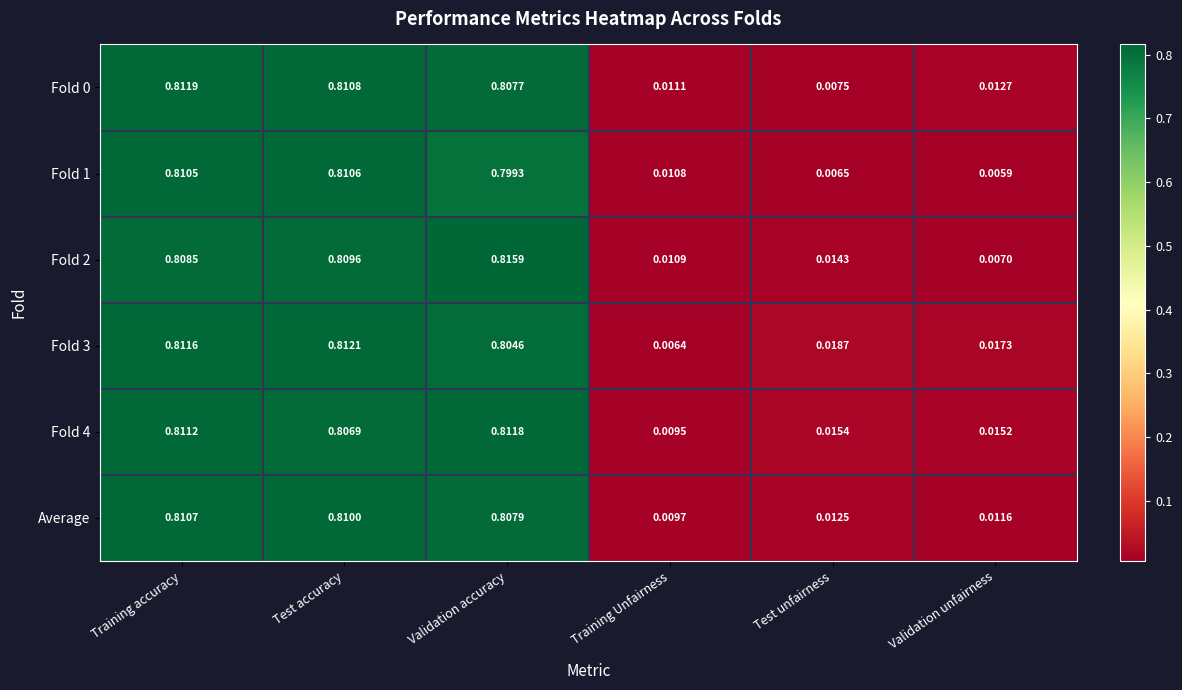

Rank the categories by Fold 2 value from highest to lowest.

Validation accuracy, Test accuracy, Training accuracy, Test unfairness, Training Unfairness, Validation unfairness